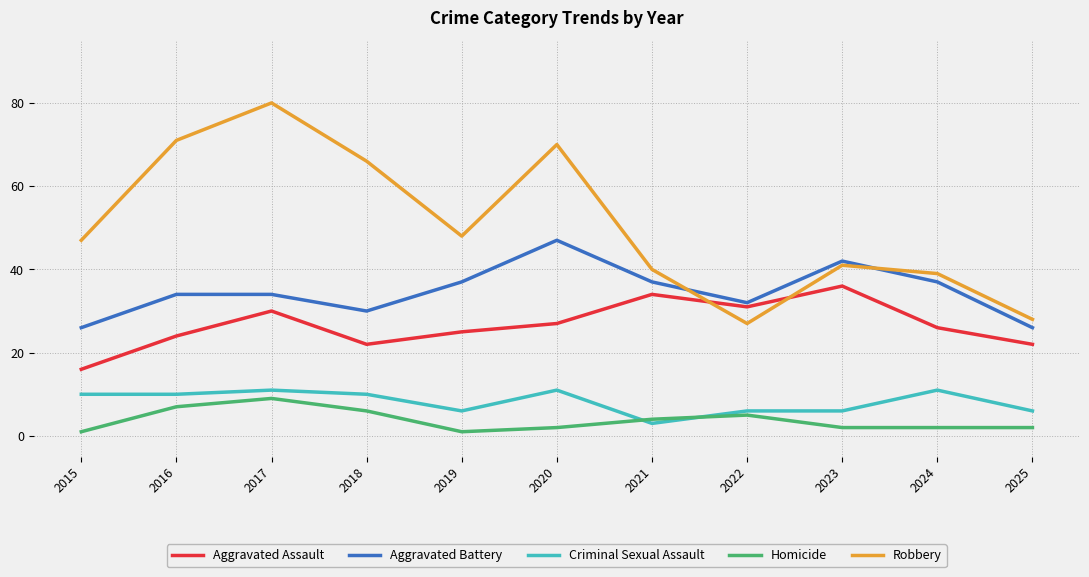

The Aggravated Assault series shows 27 at 2020. True or false?

True